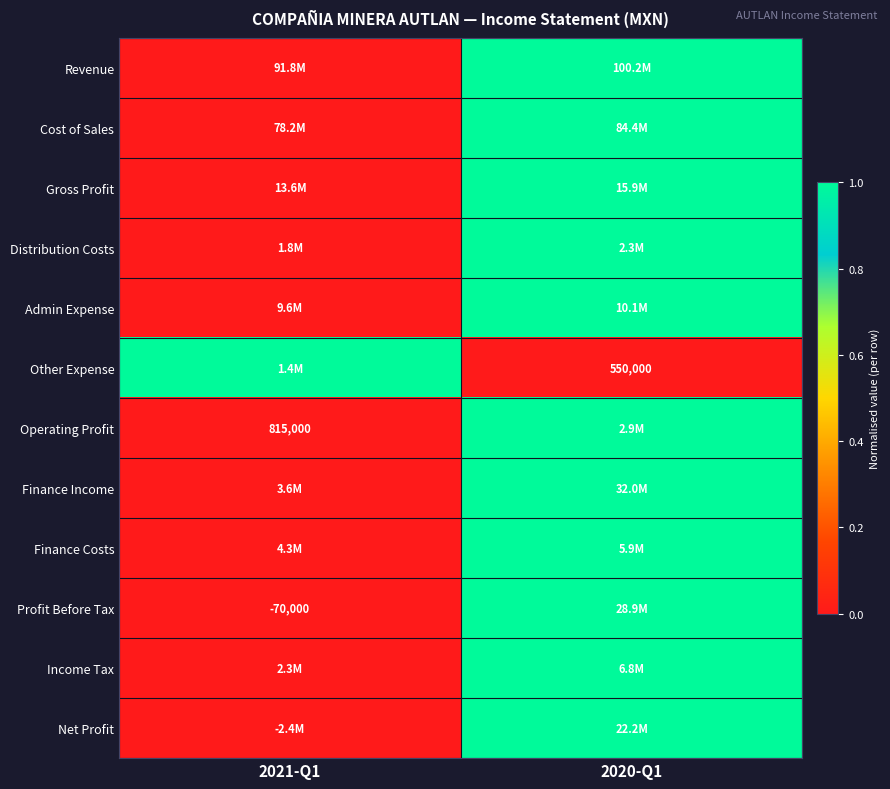

Is it true that Other Expense equals 765151 at 2020-Q1?

False